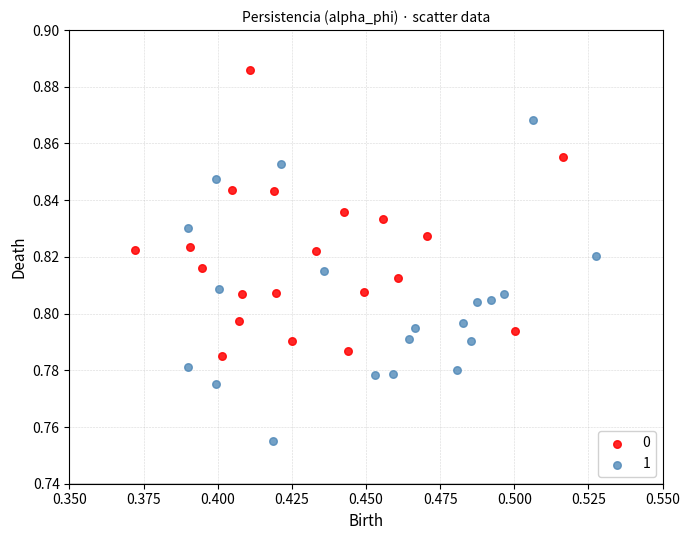

Which series reaches the minimum Y coordinate?

1